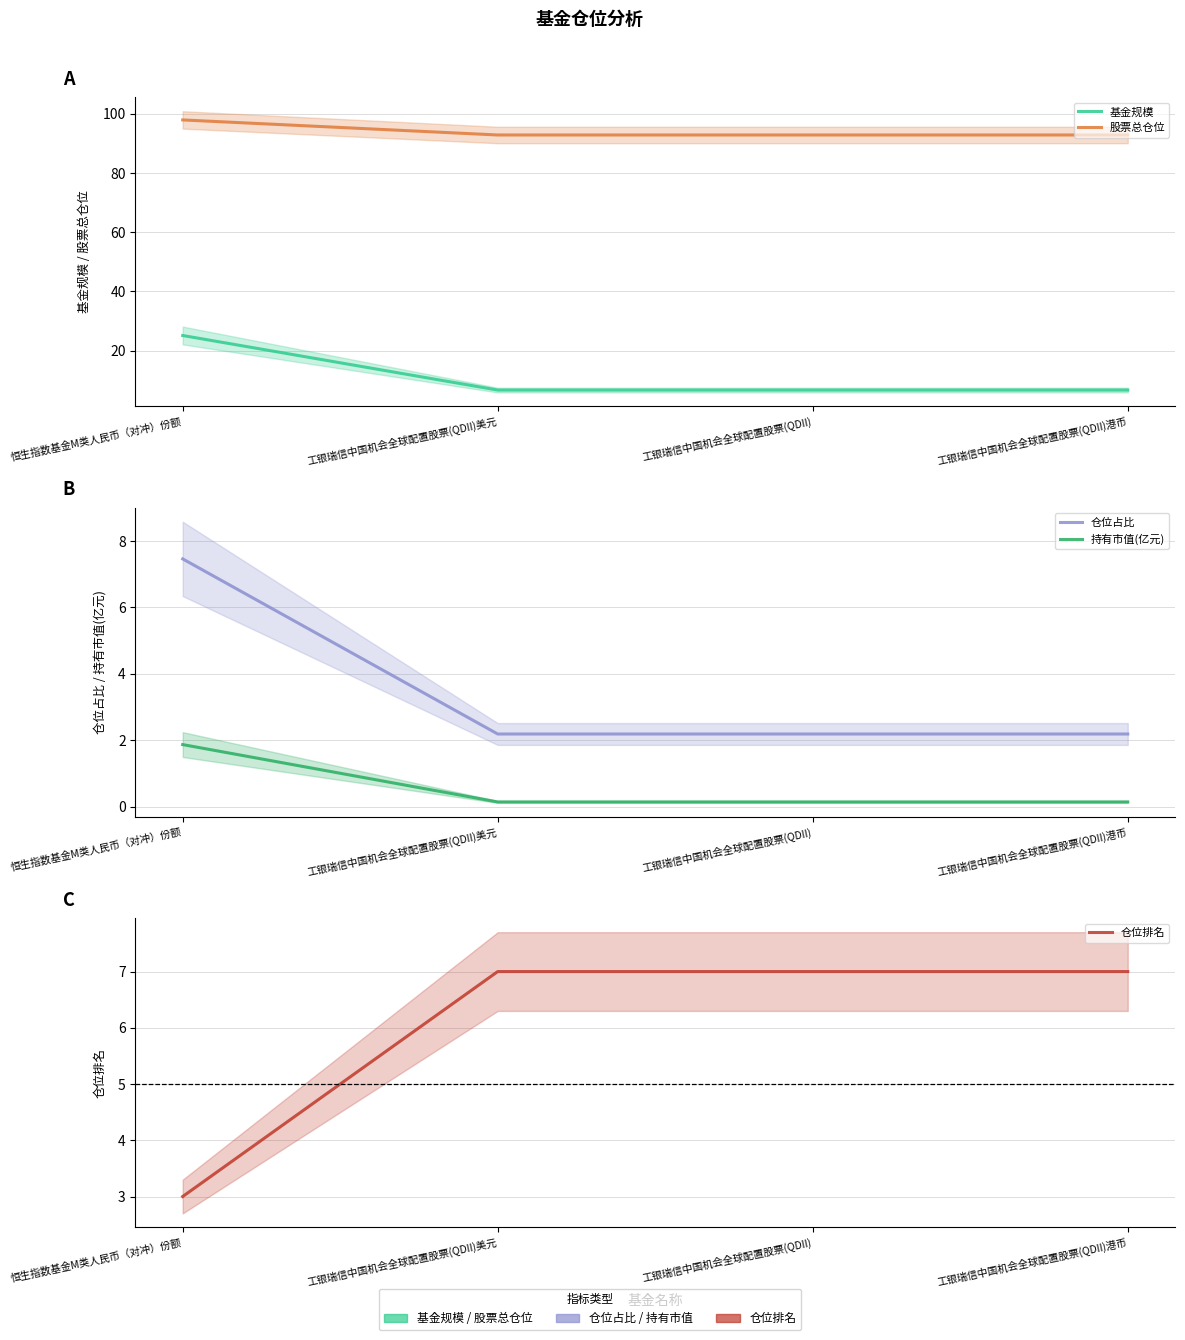

Is the value of 仓位占比 at 工银瑞信中国机会全球配置股票(QDII) greater than the value of 股票总仓位 at 恒生指数基金M类人民币（对冲）份额?

No